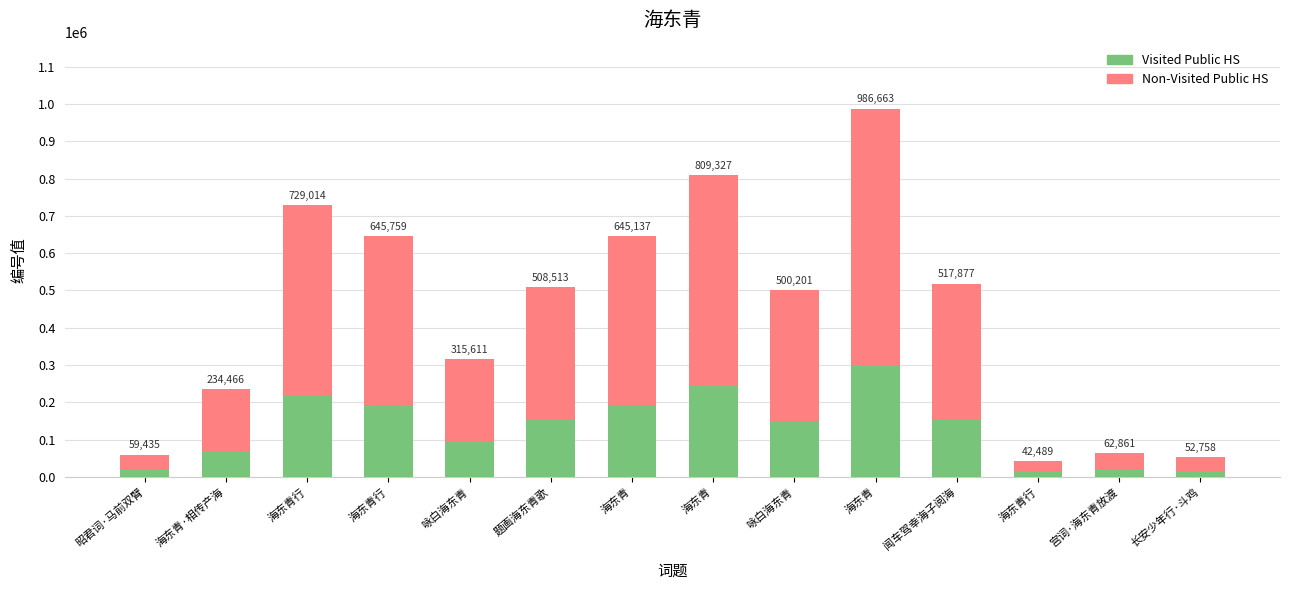

What are all the series names shown in the legend?

Visited Public HS, Non-Visited Public HS